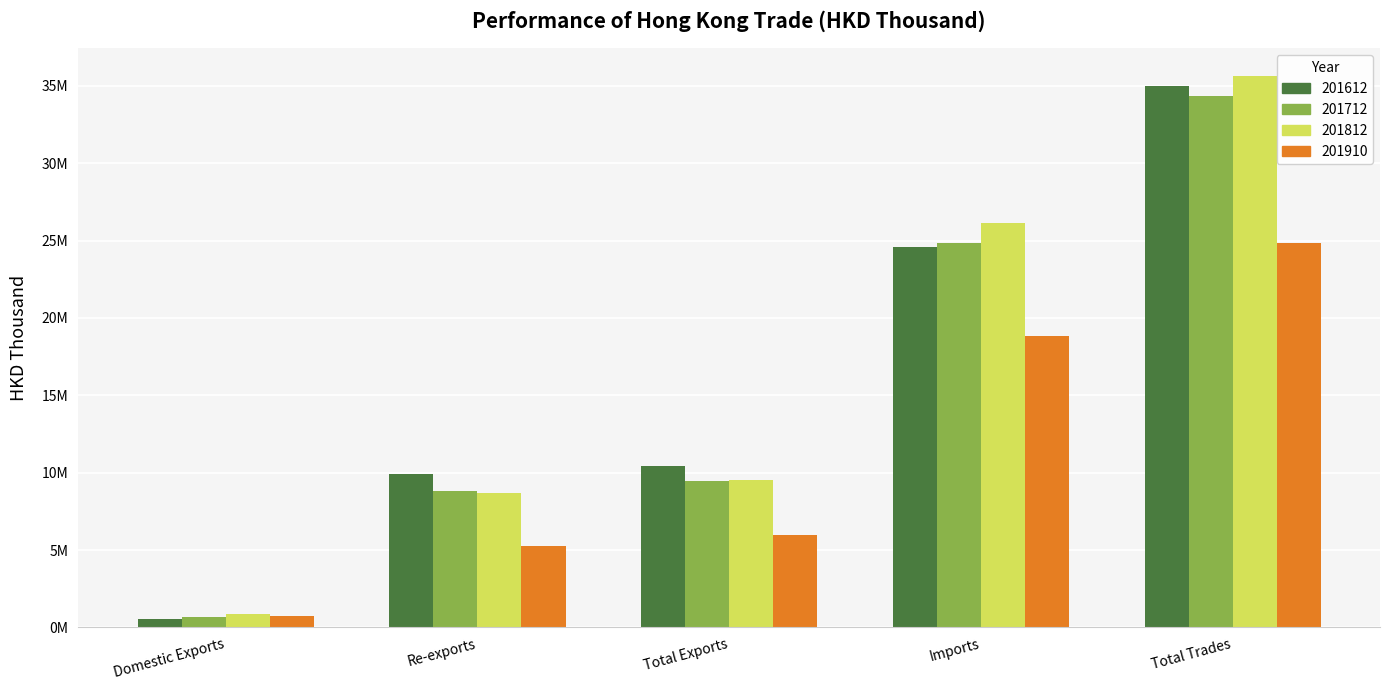

Reading left to right, transcribe all the data shown in this chart.

201612: Domestic Exports=567833.3	Re-exports=9882880.6	Total Exports=10450713.9	Imports=24563574.4	Total Trades=35014288.4
201712: Domestic Exports=679685.9	Re-exports=8806677.9	Total Exports=9486363.8	Imports=24836177.6	Total Trades=34322541.4
201812: Domestic Exports=882438.9	Re-exports=8655781.5	Total Exports=9538220.5	Imports=26115621.5	Total Trades=35653842.0
201910: Domestic Exports=727563.1	Re-exports=5241727.2	Total Exports=5969290.3	Imports=18862558.7	Total Trades=24831849.0